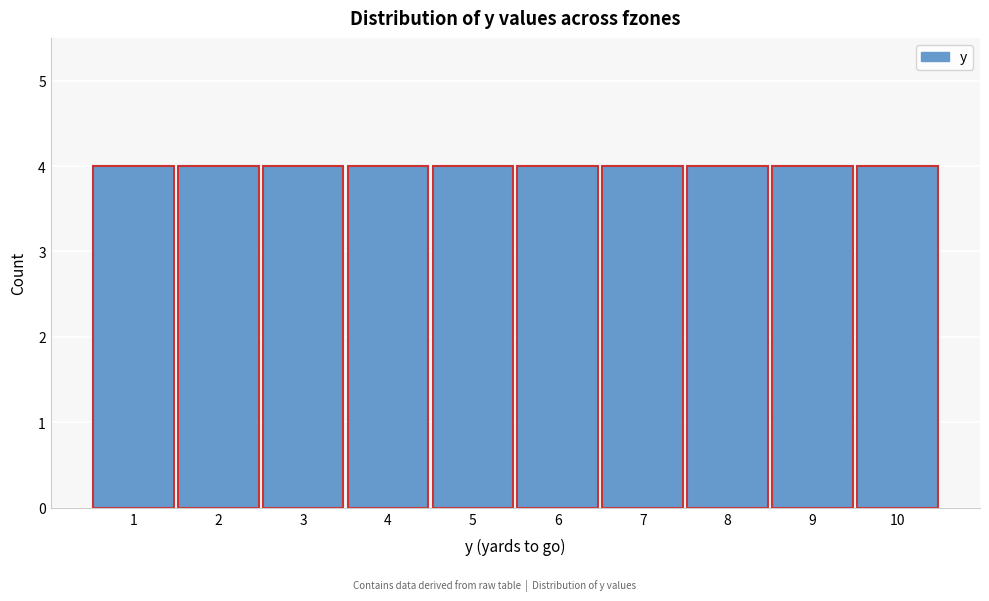

What is the height of the bar covering 0.5 to 1.5 on the x-axis? The values are not printed on the chart, so give them approximately, as read against the axis.

4